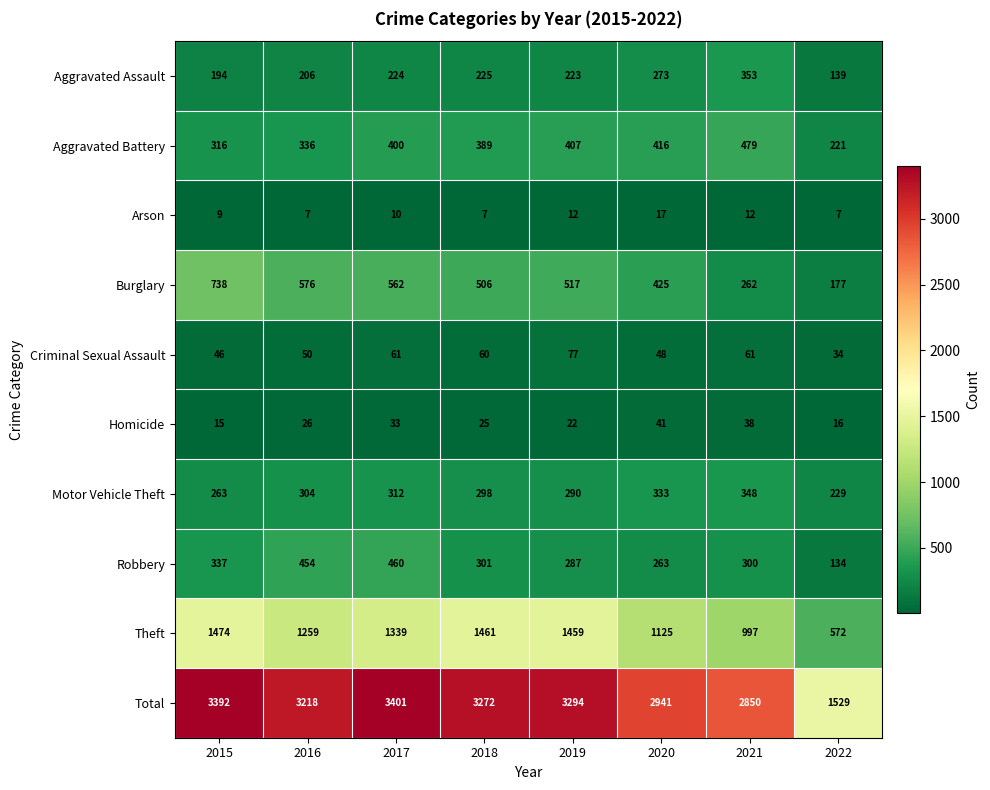

What is the spread (max minus min) of values at 2019?

3282